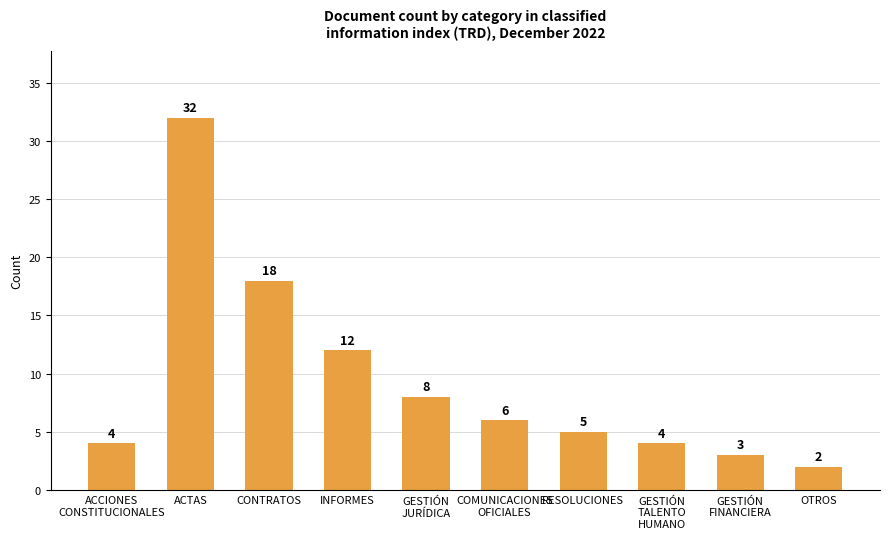

How many distinct data groups are displayed?

1